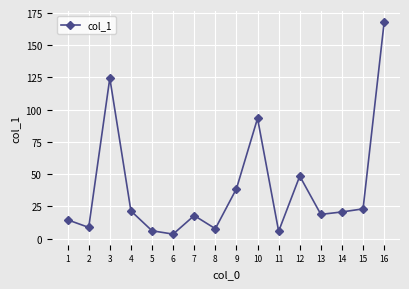

What is the change in value from 5 to 7?

+11.8